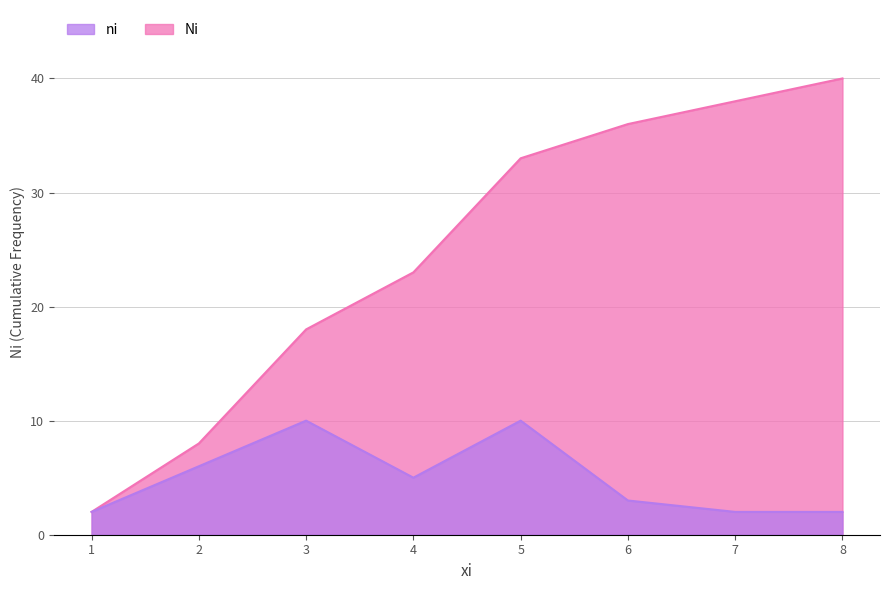

What is the difference between the maximum and minimum values in the ni series?

8